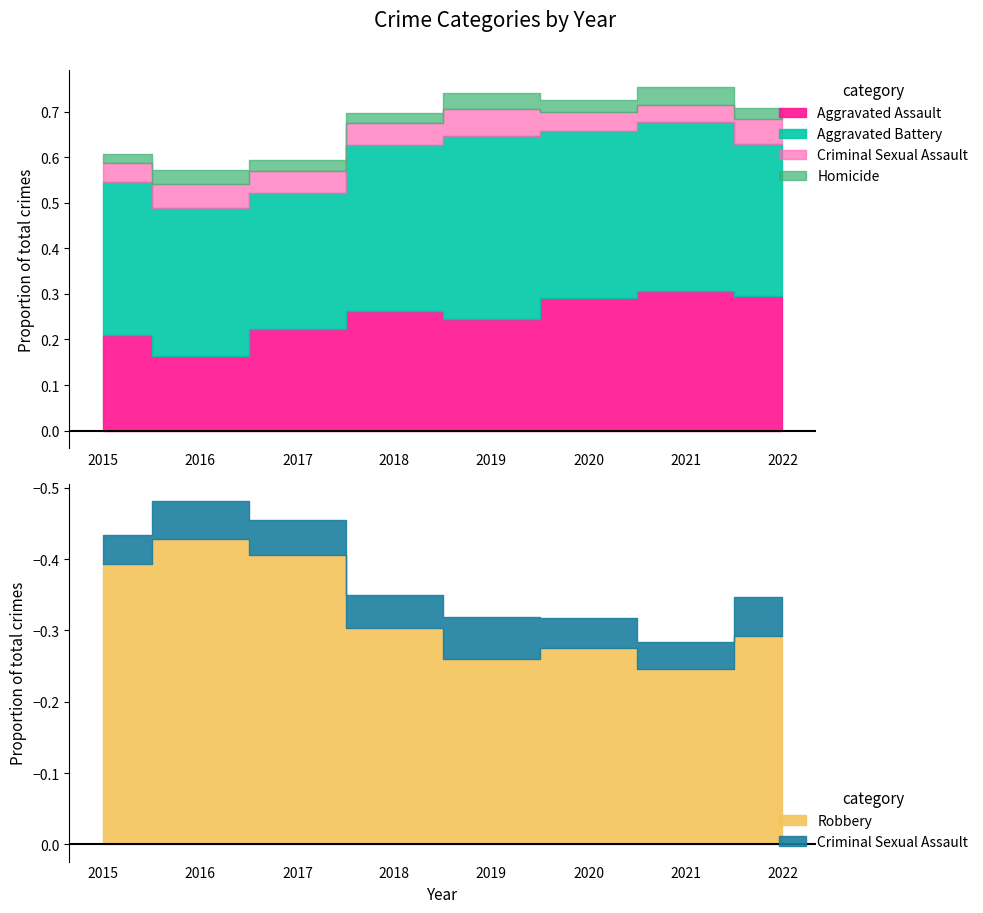

How many lines are shown in the chart?

5